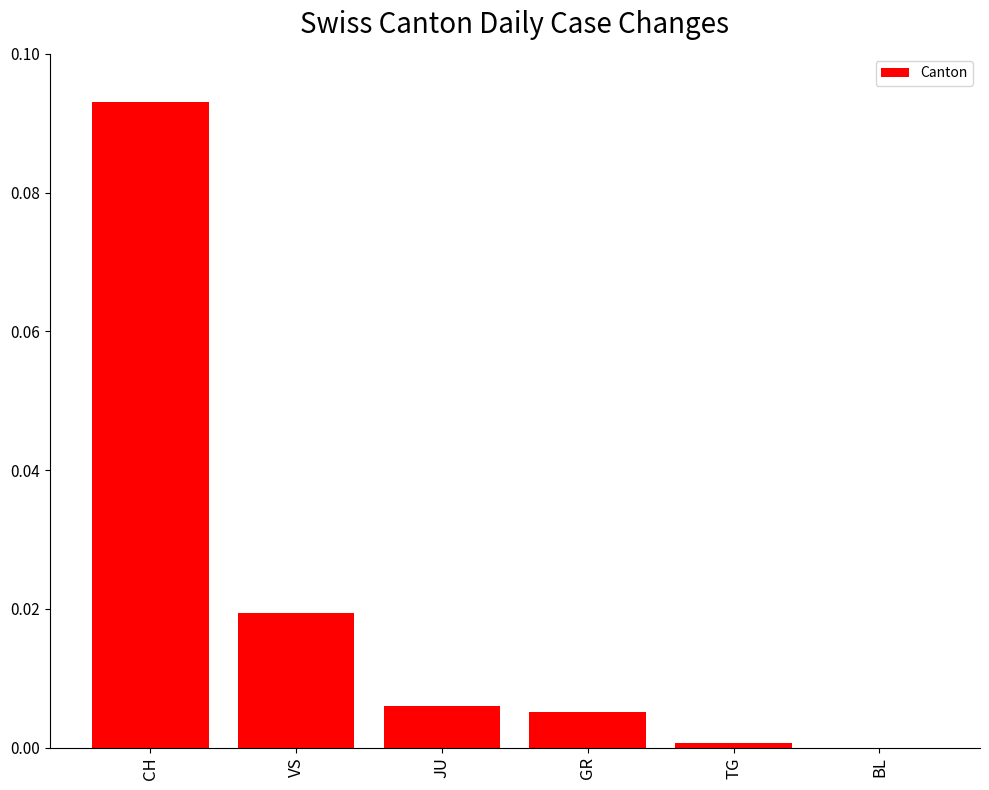

What is the change in value from CH to GR?

-0.1